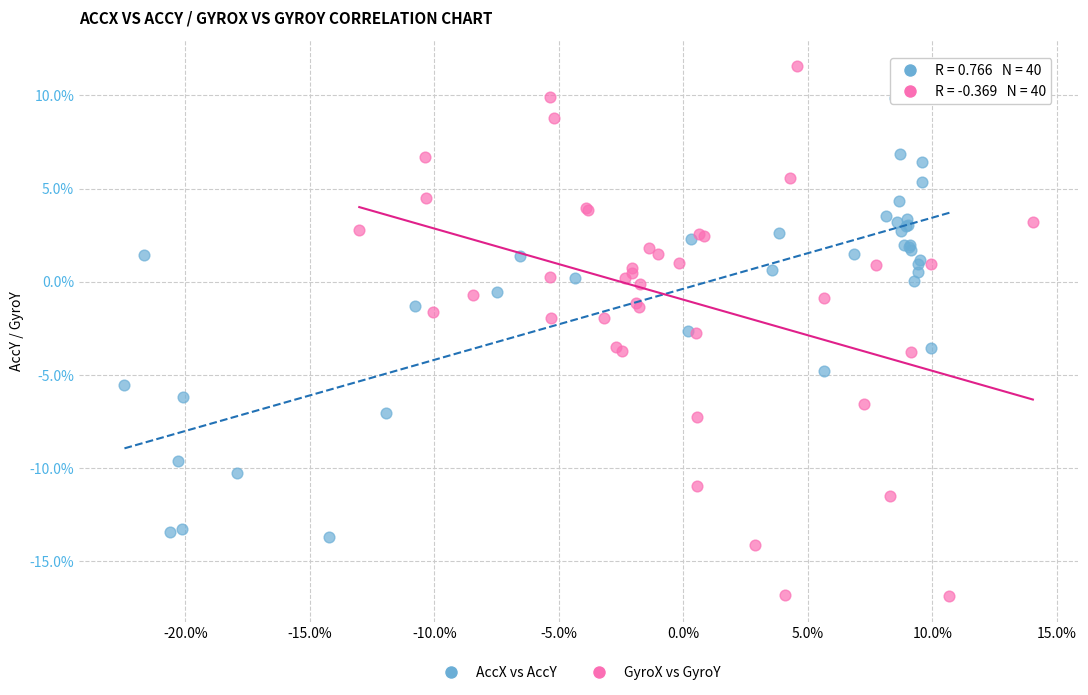

Which series contains the lowest Y value?

GyroX vs GyroY